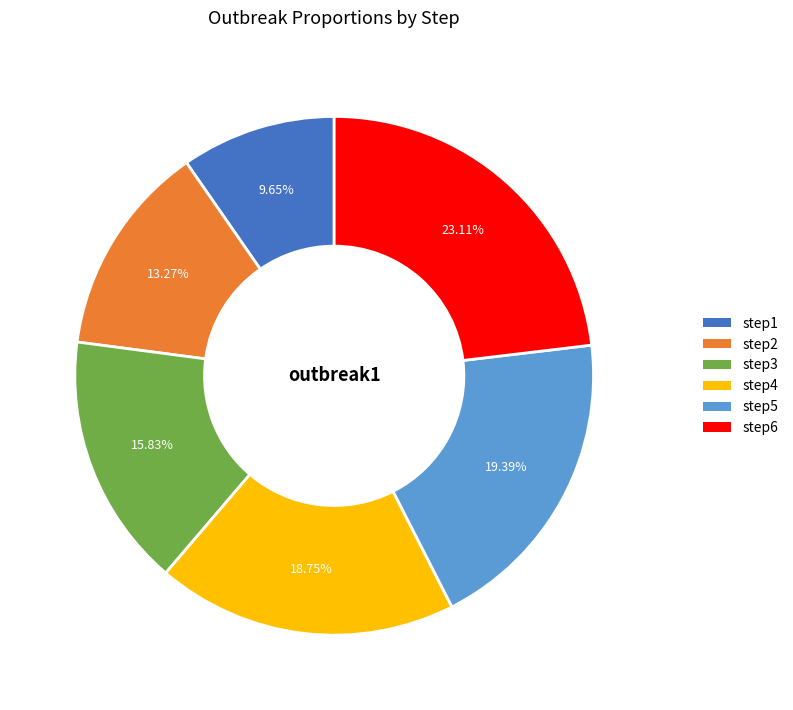

Between step4 and step5, which is larger?

step5